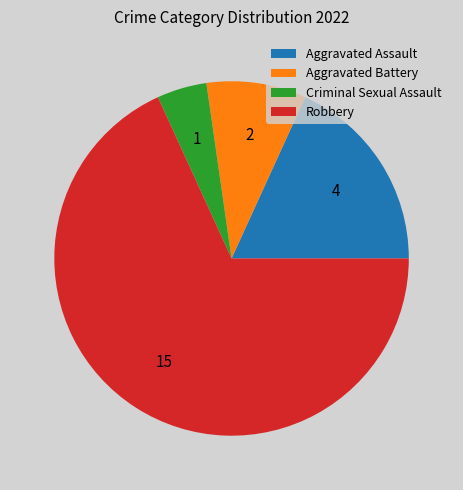

Which has a higher value, Criminal Sexual Assault or Aggravated Assault?

Aggravated Assault